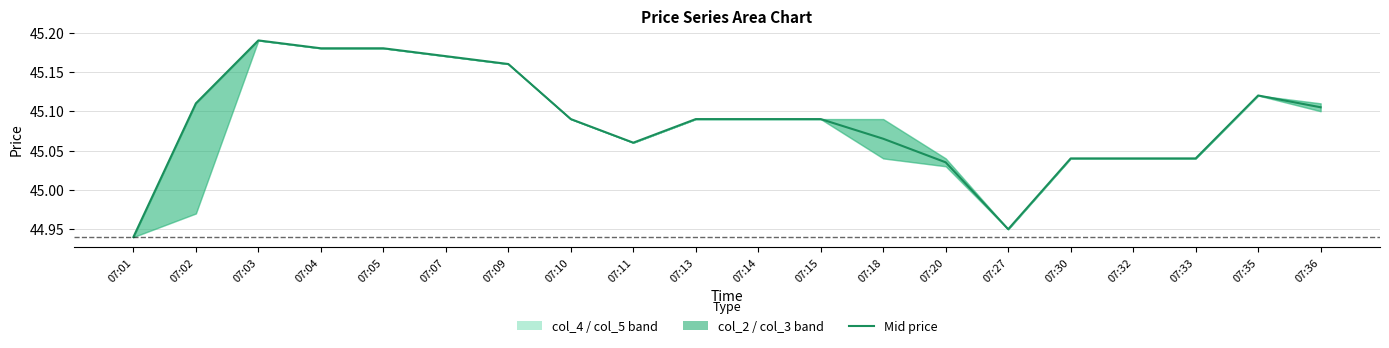

At which label is the value closest to 45?

07:20